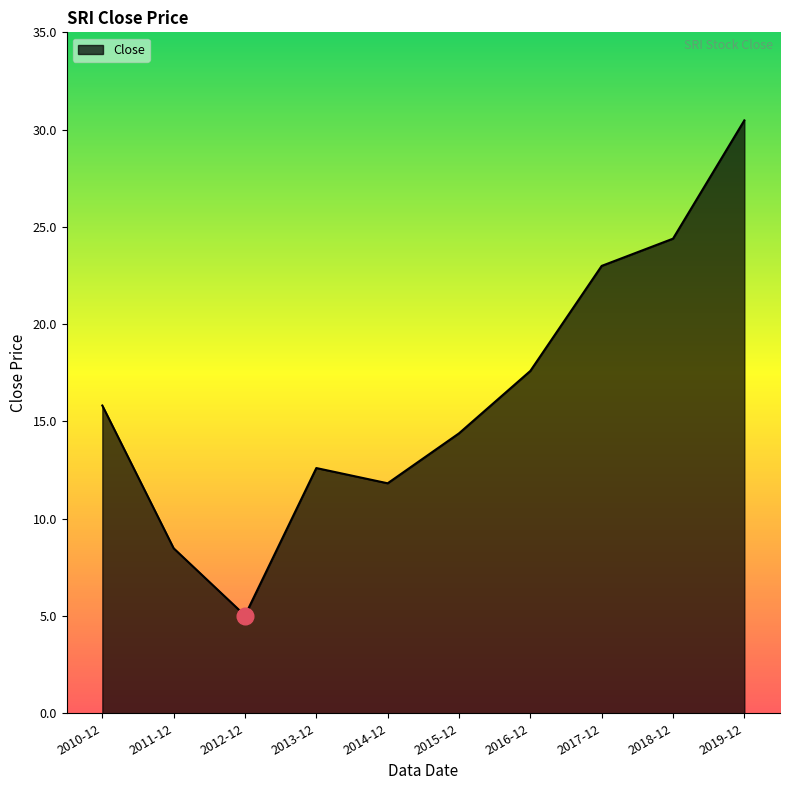

What is the average value?

16.4